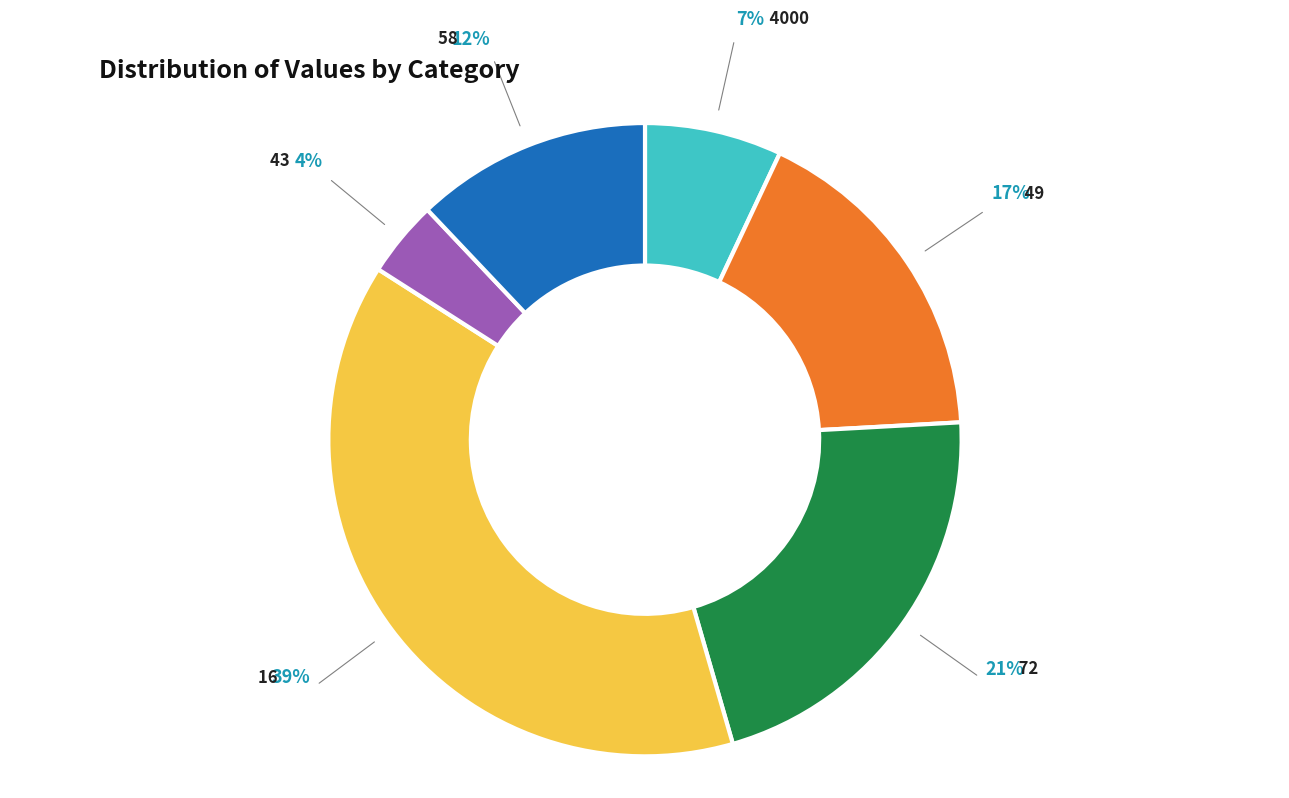

Count the number of slices in the pie.

6